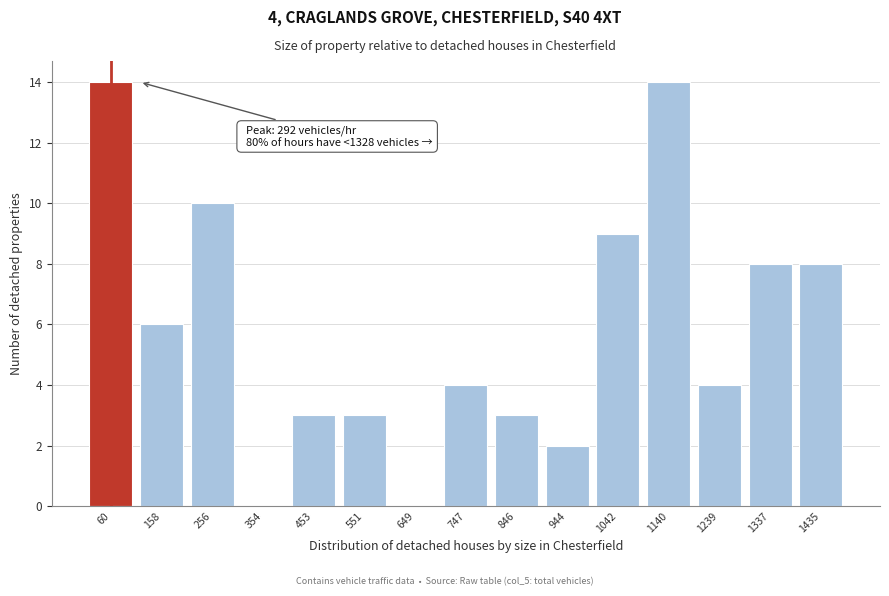

Reading left to right, transcribe all the data shown in this chart.

60=14	158=6	256=10	354=0	453=3	551=3	649=0	747=4	846=3	944=2	1042=9	1140=14	1239=4	1337=8	1435=8